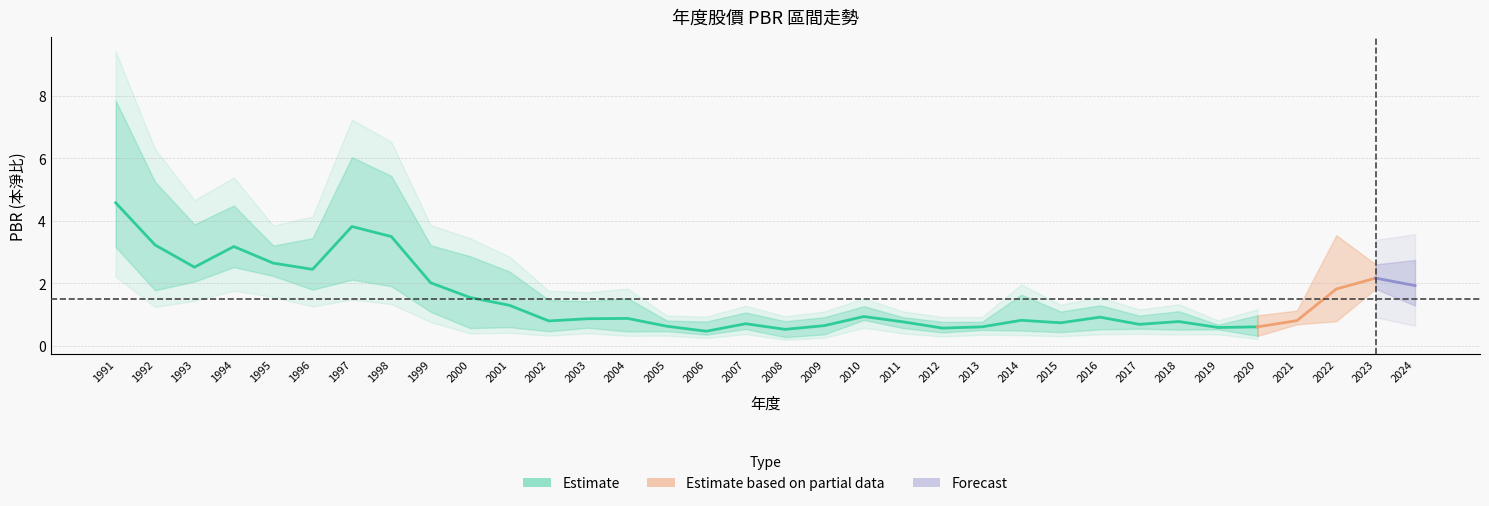

How many values in the PBR_high series are below 1?

10